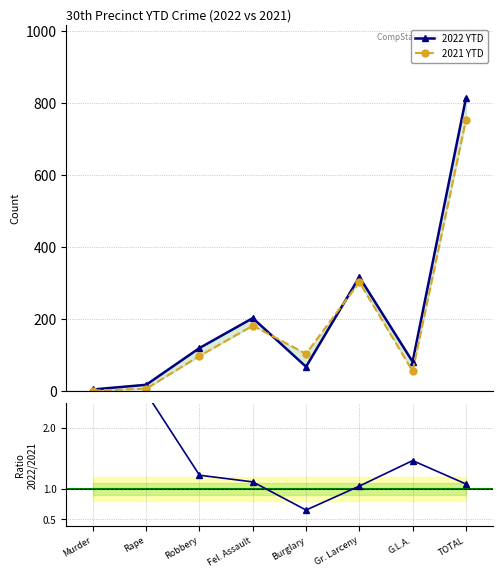

Does the chart have visible grid lines?

Yes